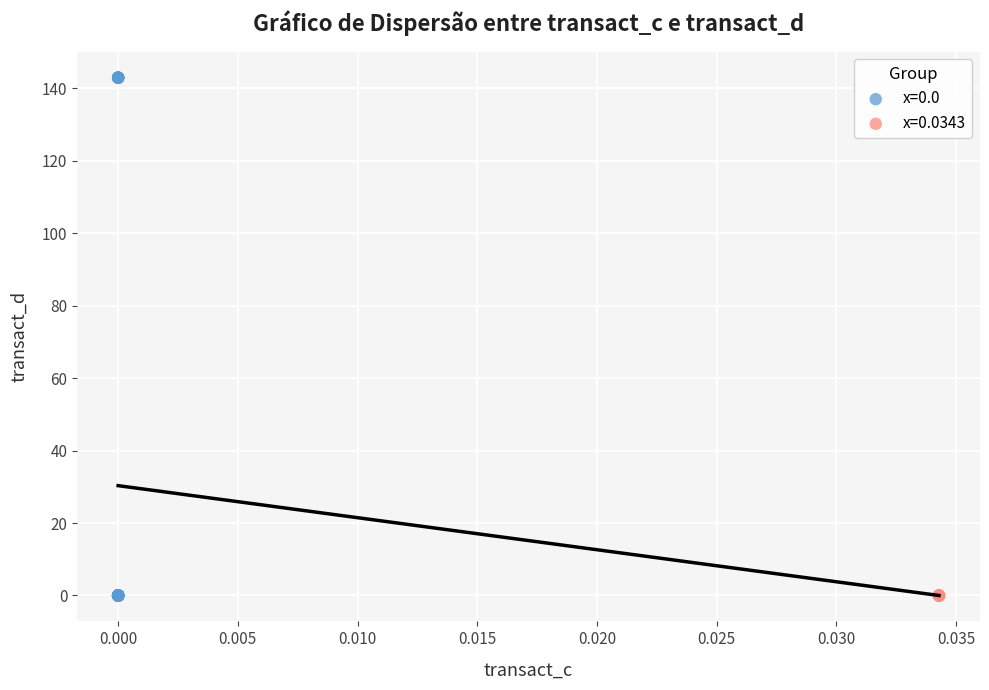

Which series reaches the maximum Y coordinate?

x=0.0